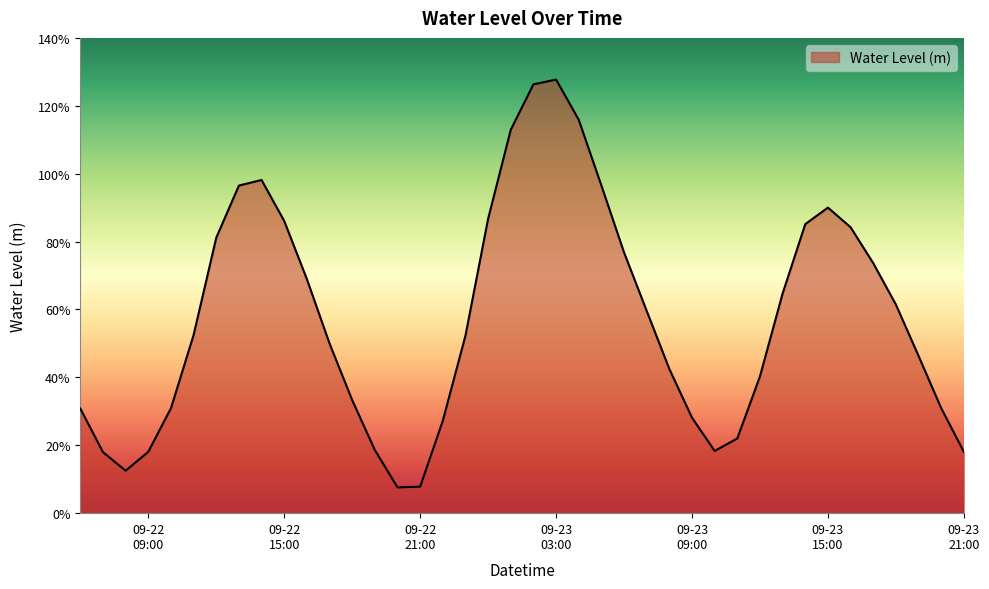

Does the chart have visible grid lines?

No